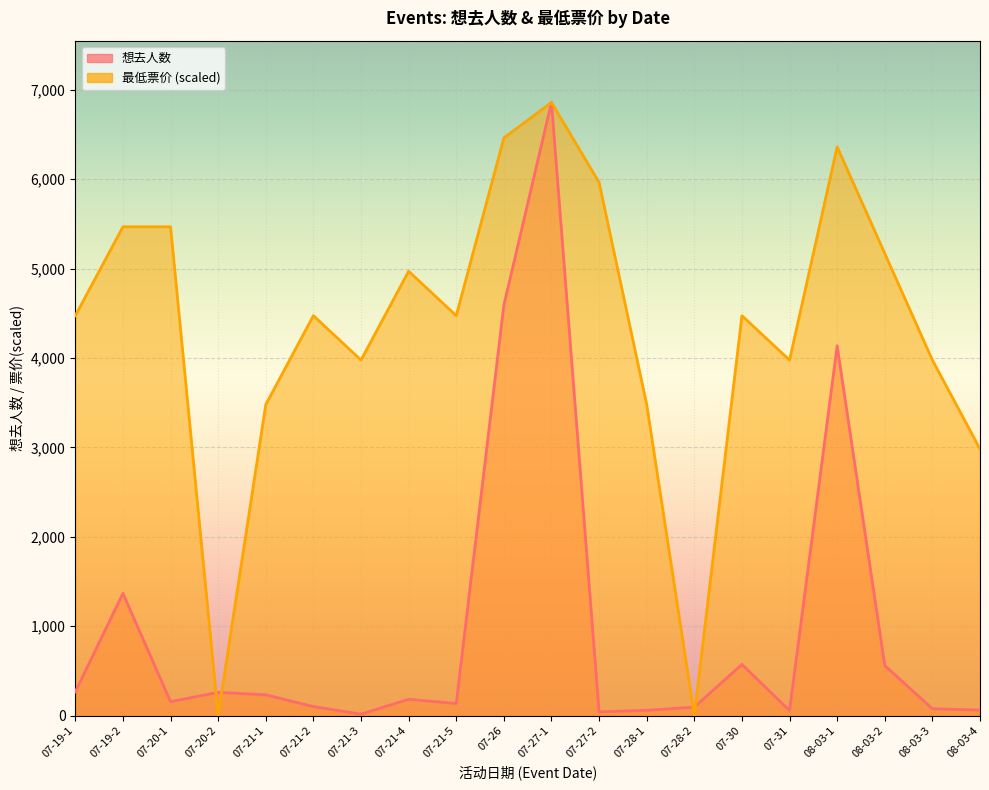

Does the chart display data point markers on the line(s)?

No